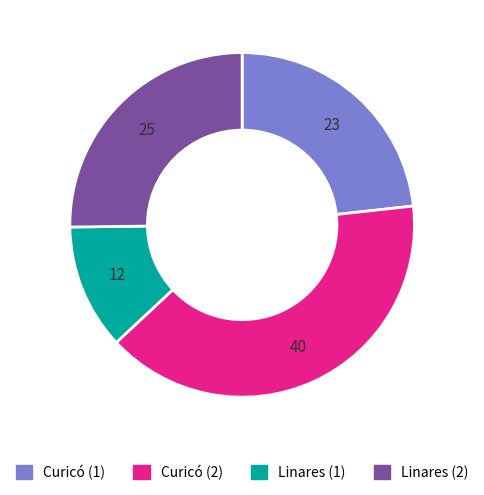

Is there a majority slice in this chart?

No